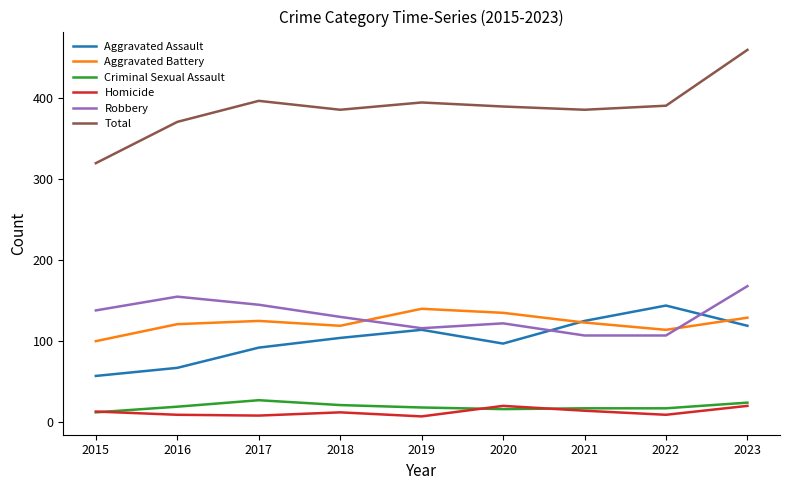

Which series has the largest range (max minus min)?

Total